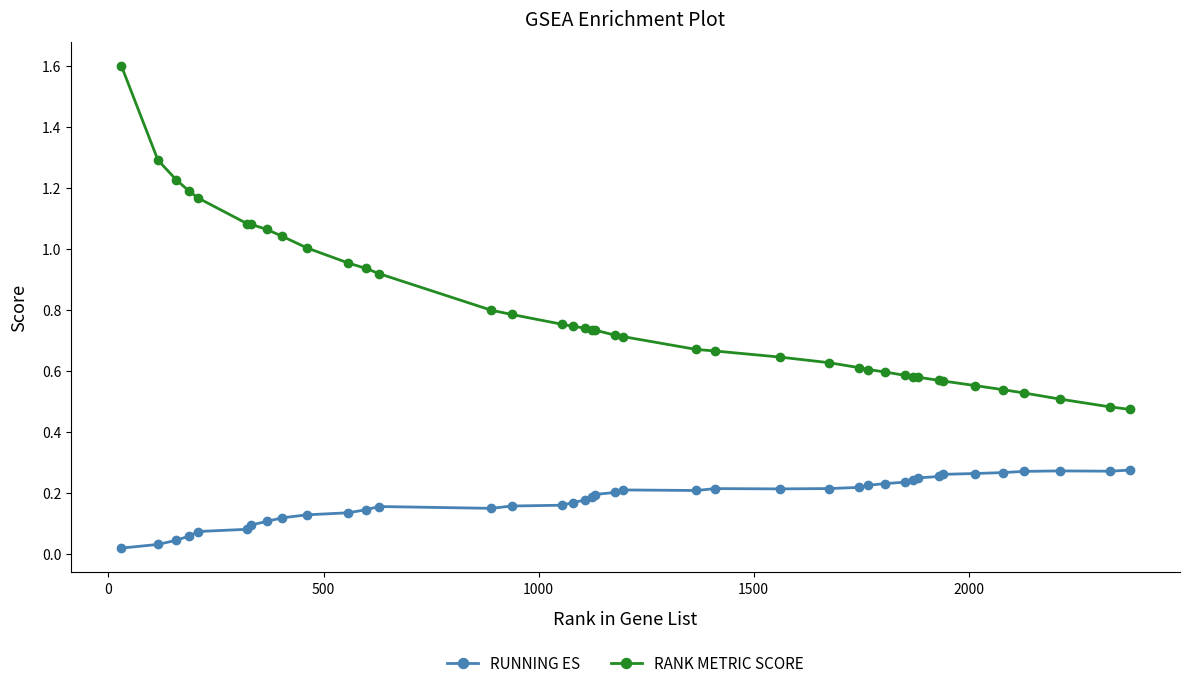

Which series has the widest spread of values?

RANK METRIC SCORE